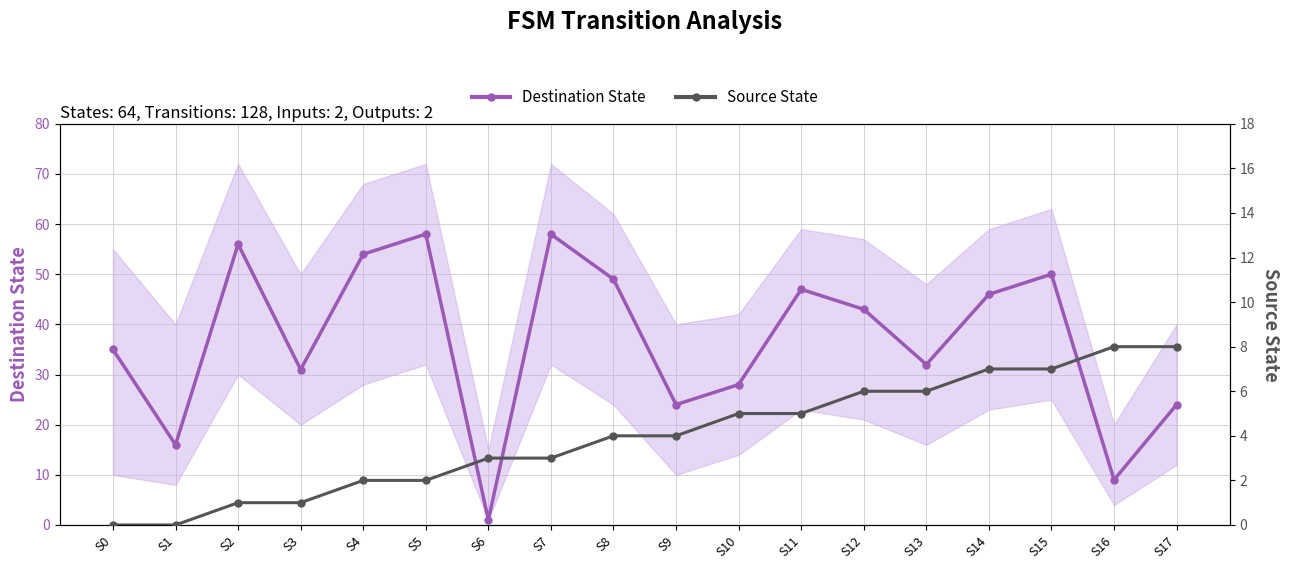

What is the difference between the second highest and minimum values in the Source State series?

8